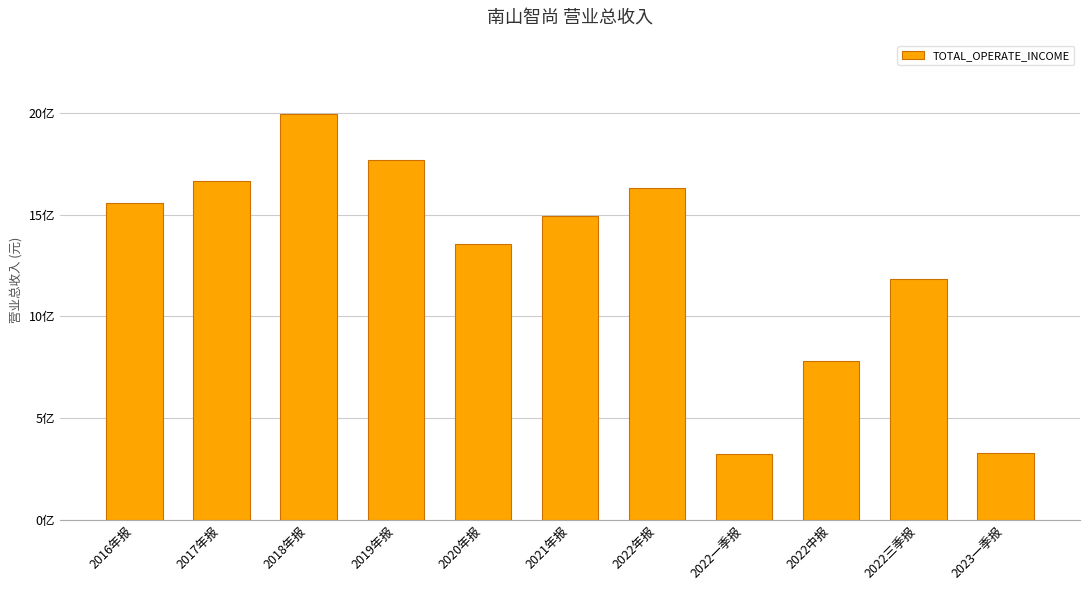

True or false: the data shows 68328885.2 at 2023一季报.

False